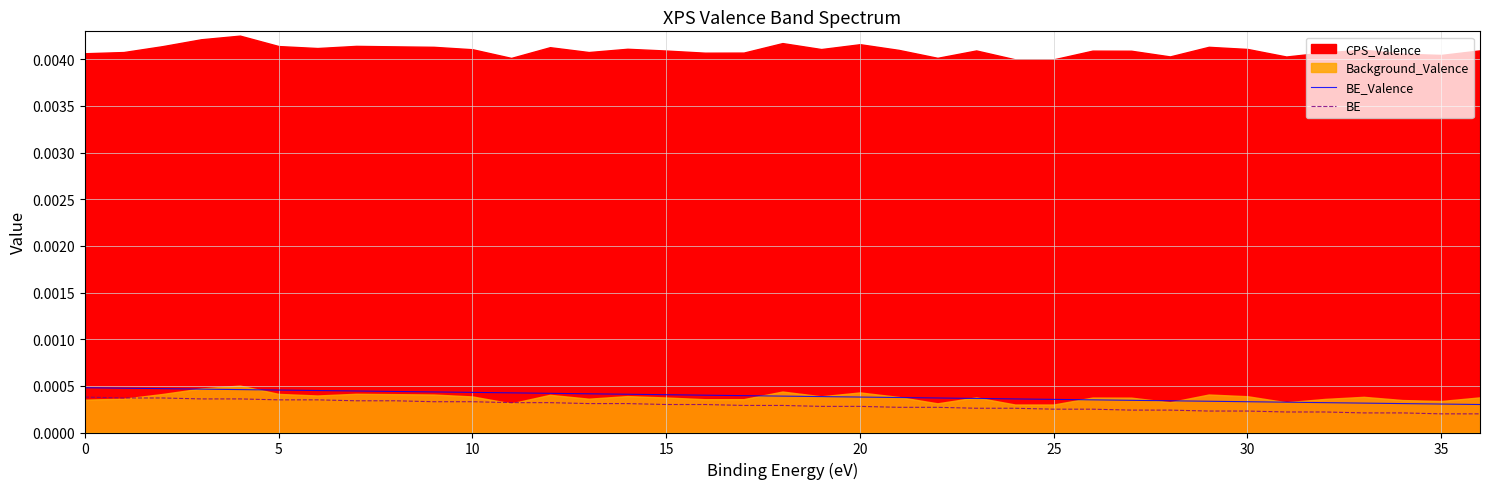

True or false: BE and BE_Valence cross at least once.

False